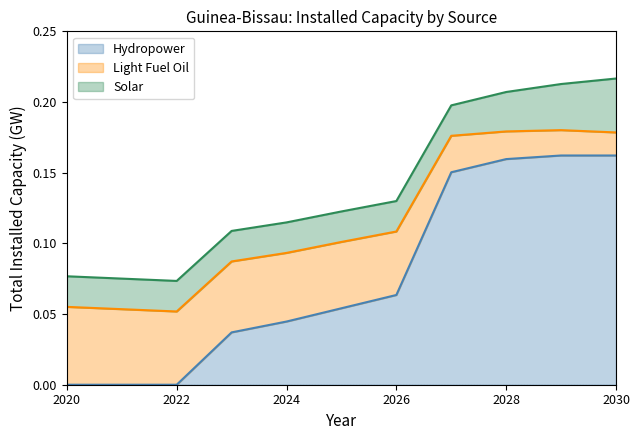

The value of Hydropower at 2024 is 0.1. True or false?

False